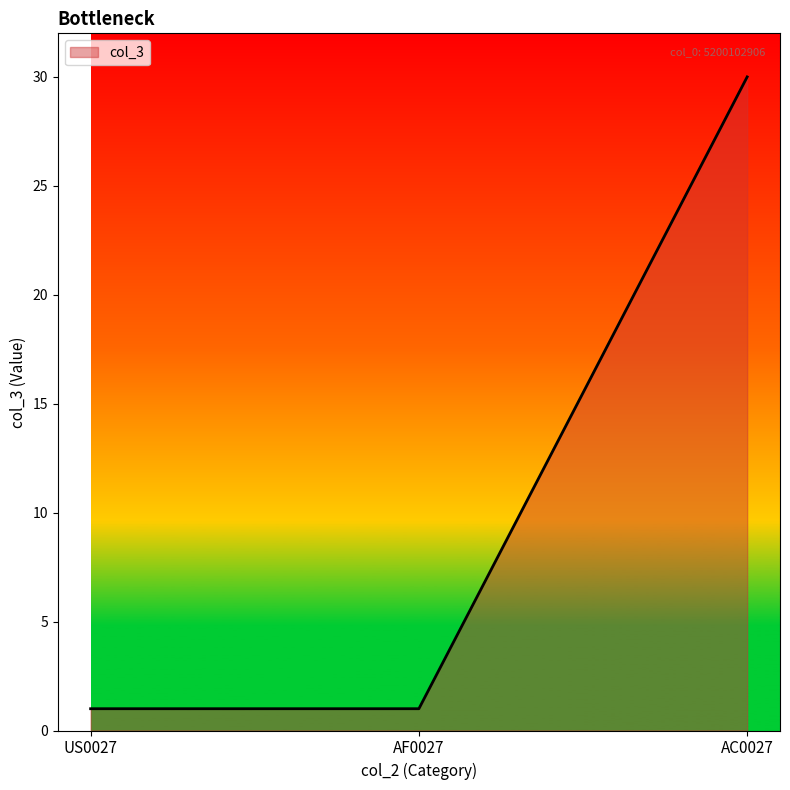

What position from the left is US0027?

1